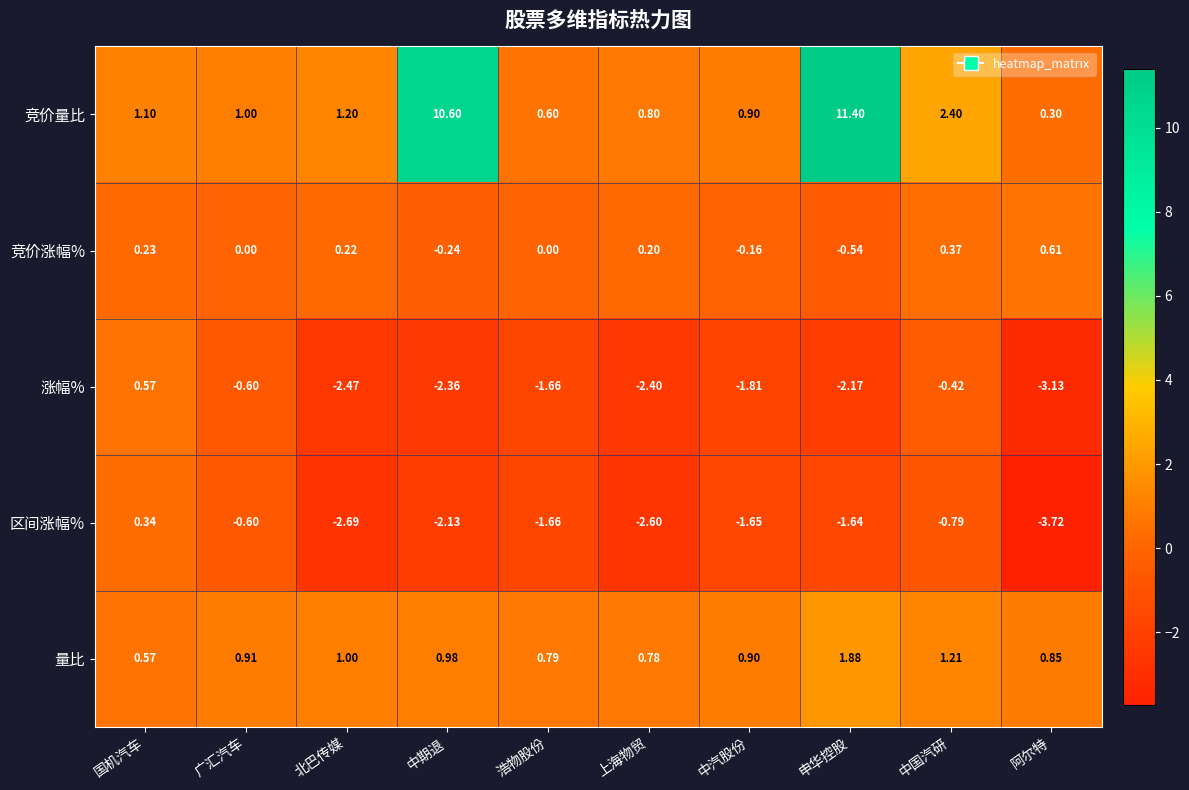

Which series changed the most between 国机汽车 and 广汇汽车?

涨幅%